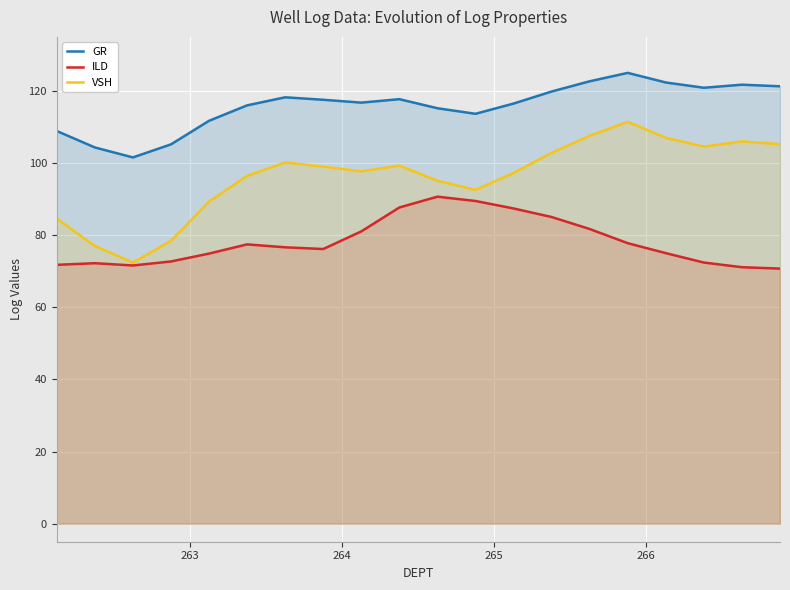

What is the lowest value of the VSH series?

72.4